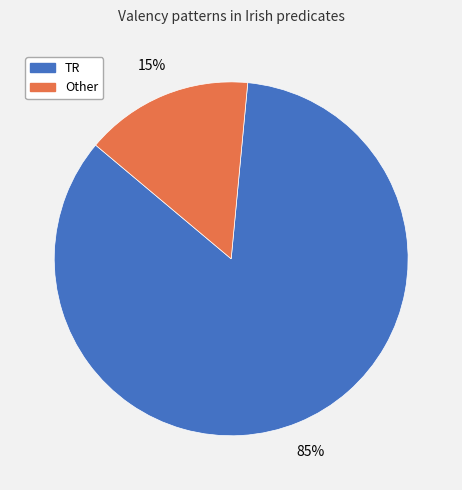

Which slice represents more than half of the pie?

TR